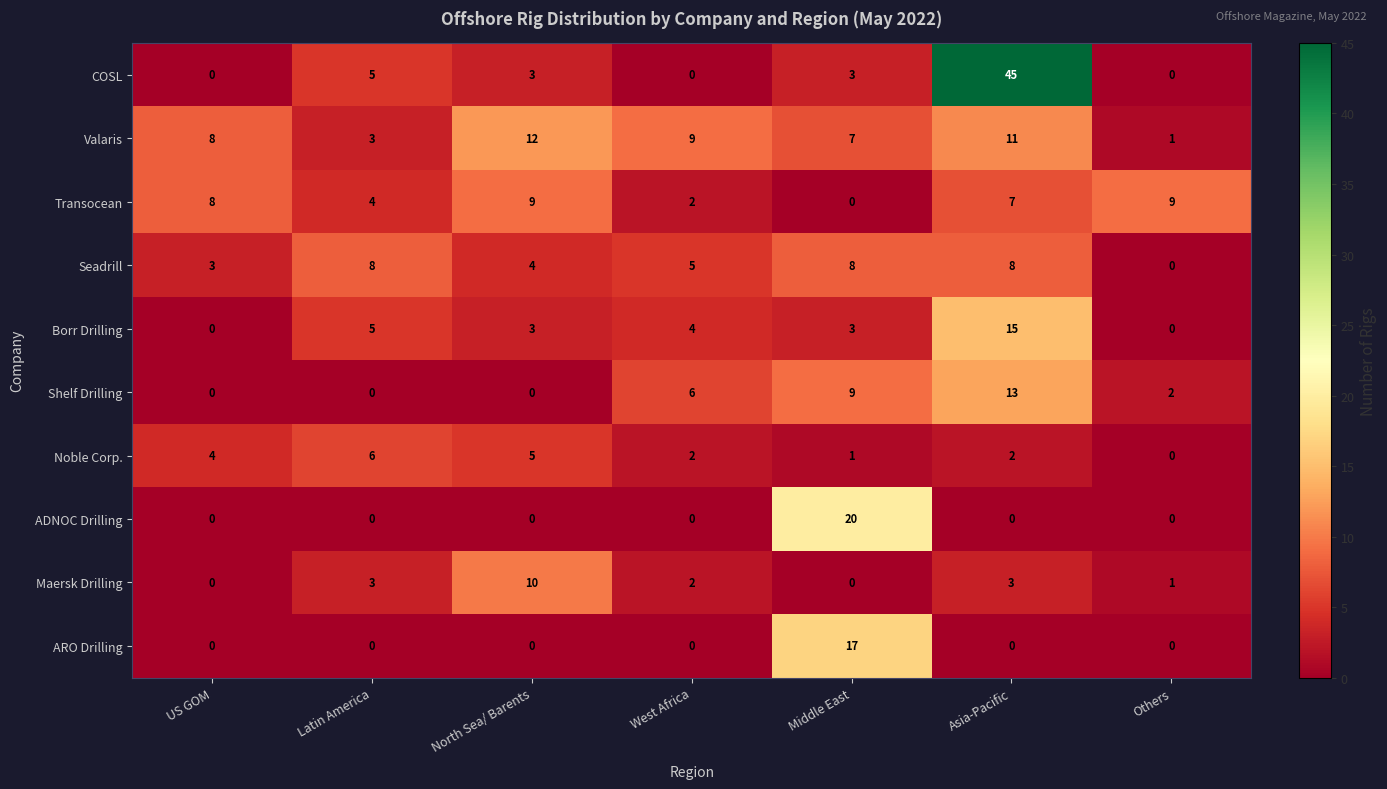

How many data points in Maersk Drilling are less than 2?

3